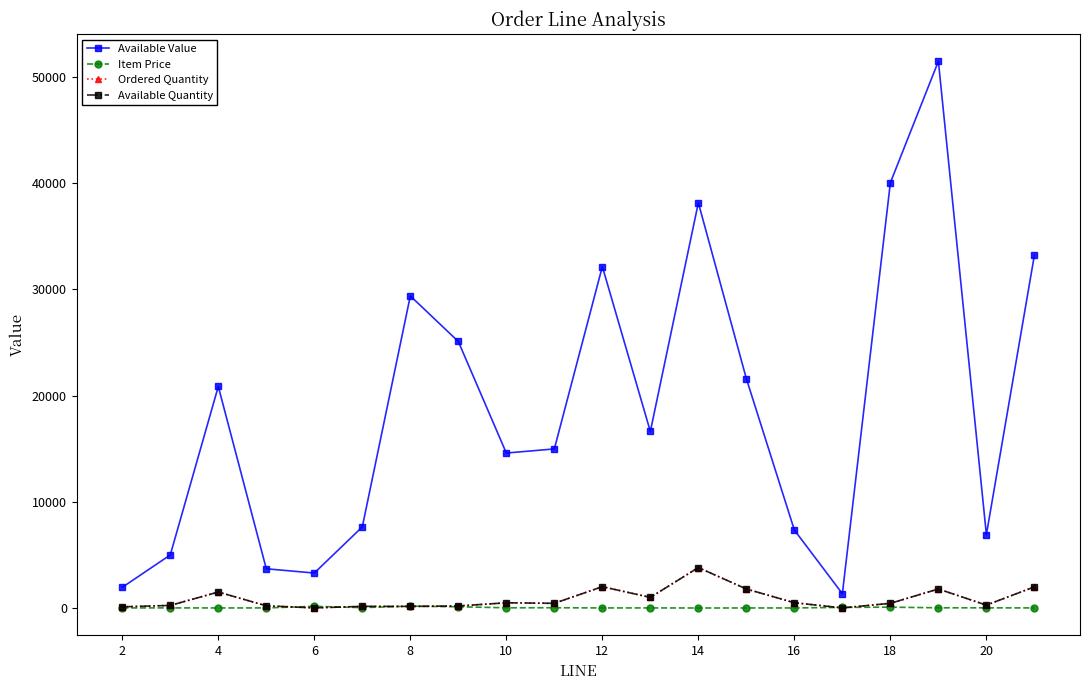

Does the chart have visible grid lines?

No